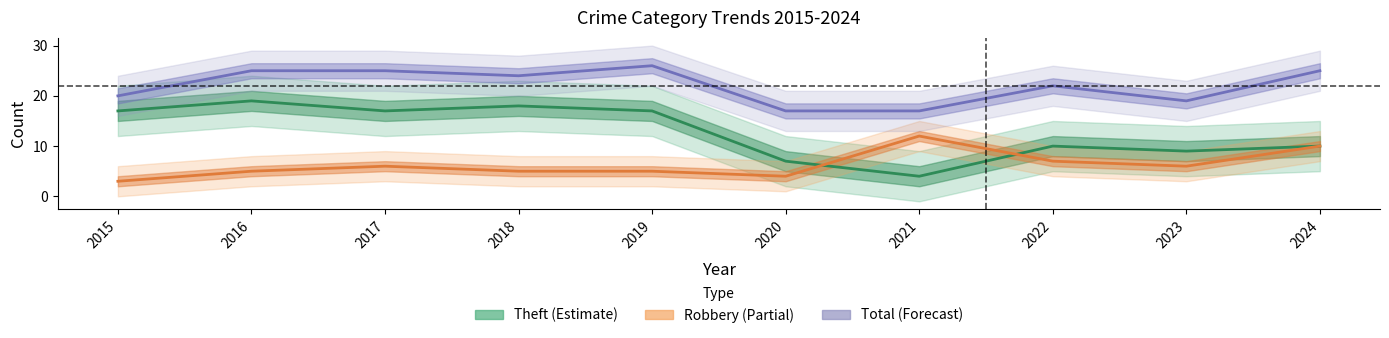

How many values in the Theft series are below 17?

5